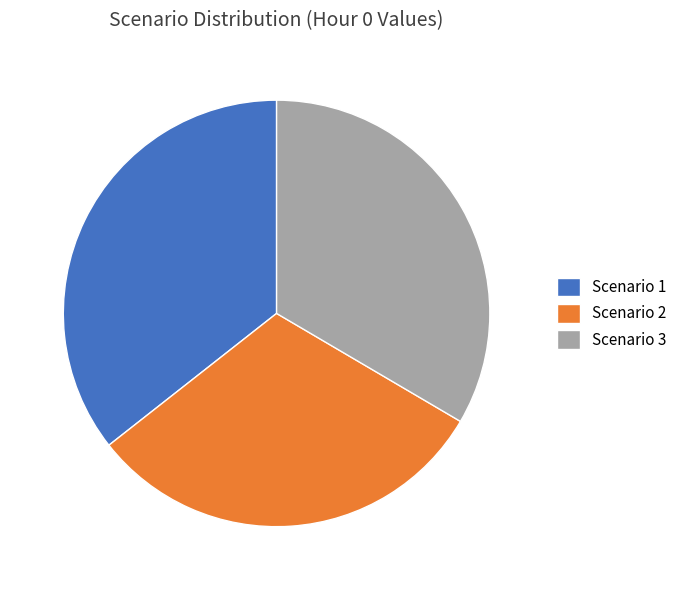

Is there a majority slice in this chart?

No